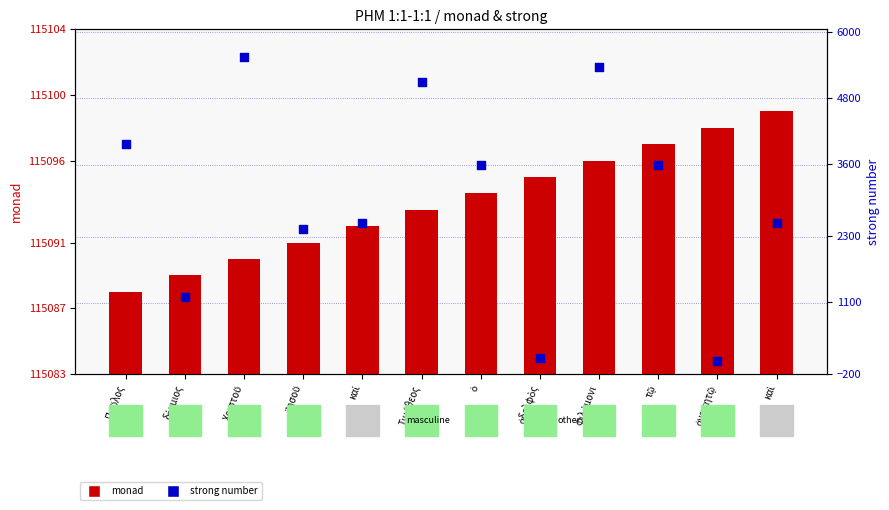

What is the total value across all series at Τιμόθεος?

120188